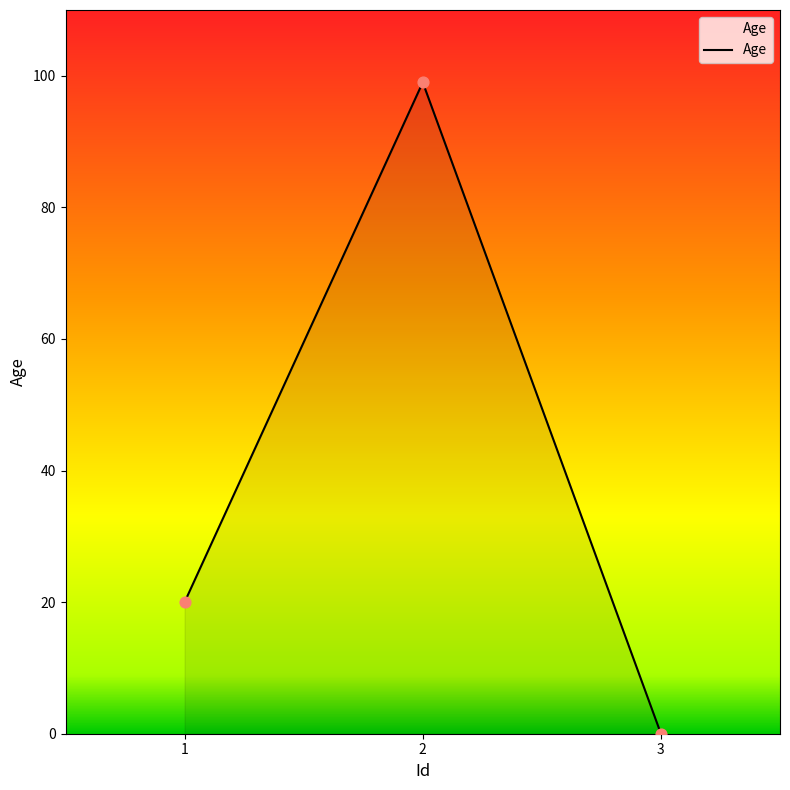

What is the change in value from 1 to 3?

-20